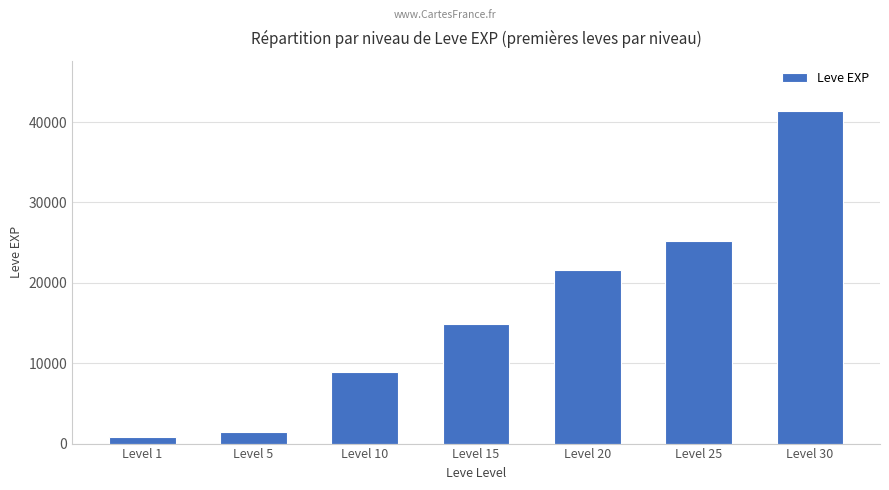

What is the sum of the values at Level 1 and Level 10?

9730